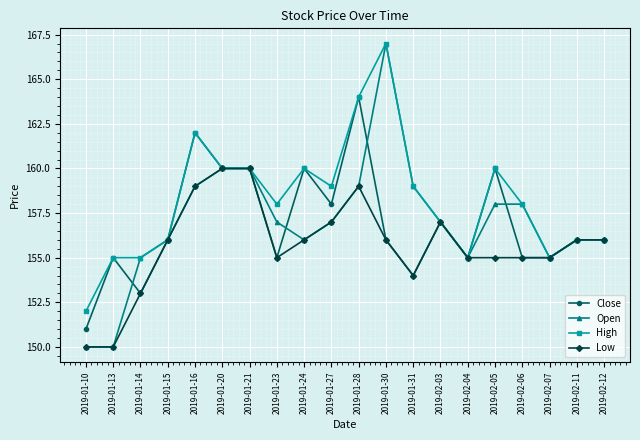

How many categories are shown in the chart?

20